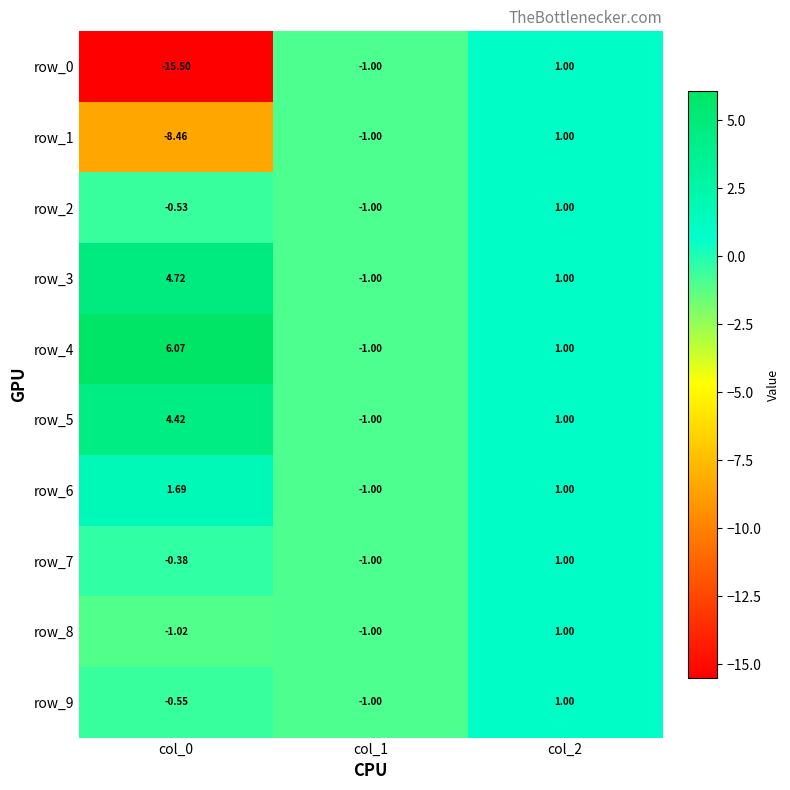

How many values in row_3 are above zero?

2